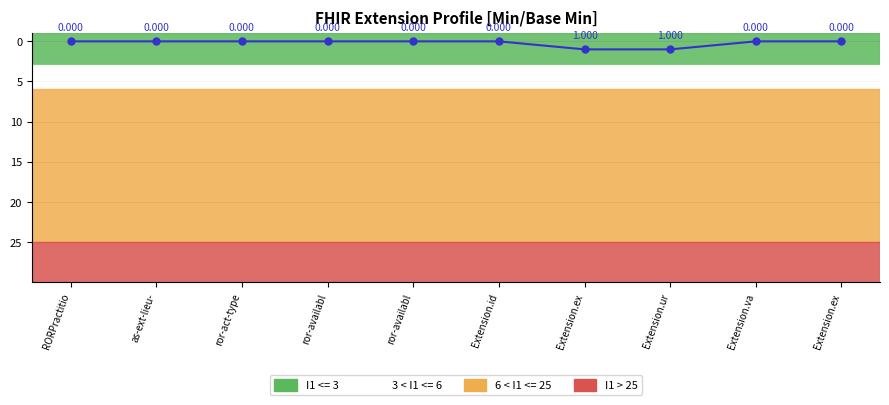

What is the value of the 7th point from the left?

1